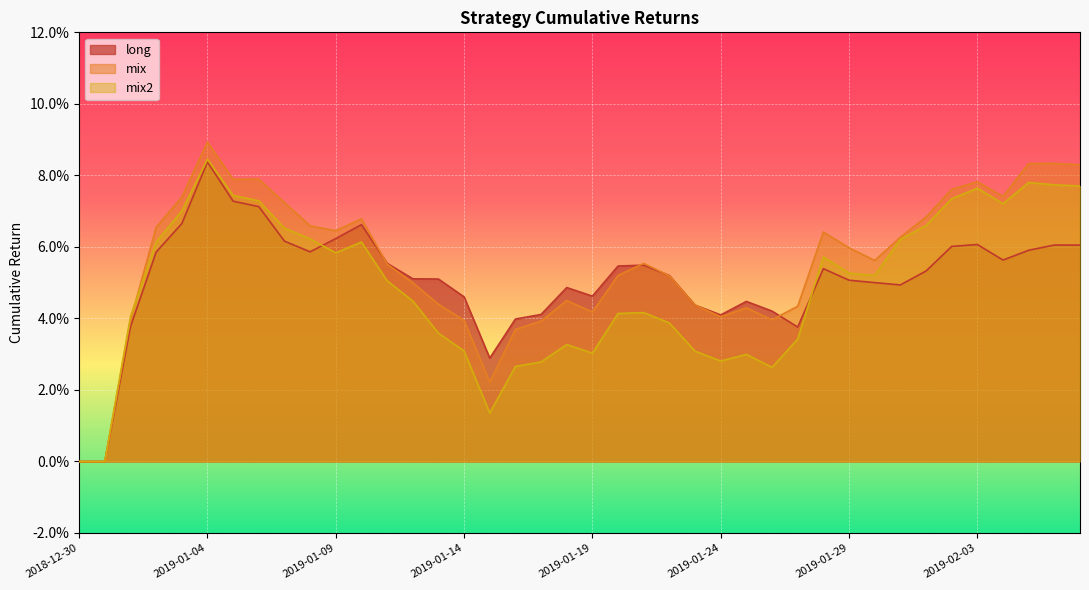

Which series has the largest total across all categories?

mix